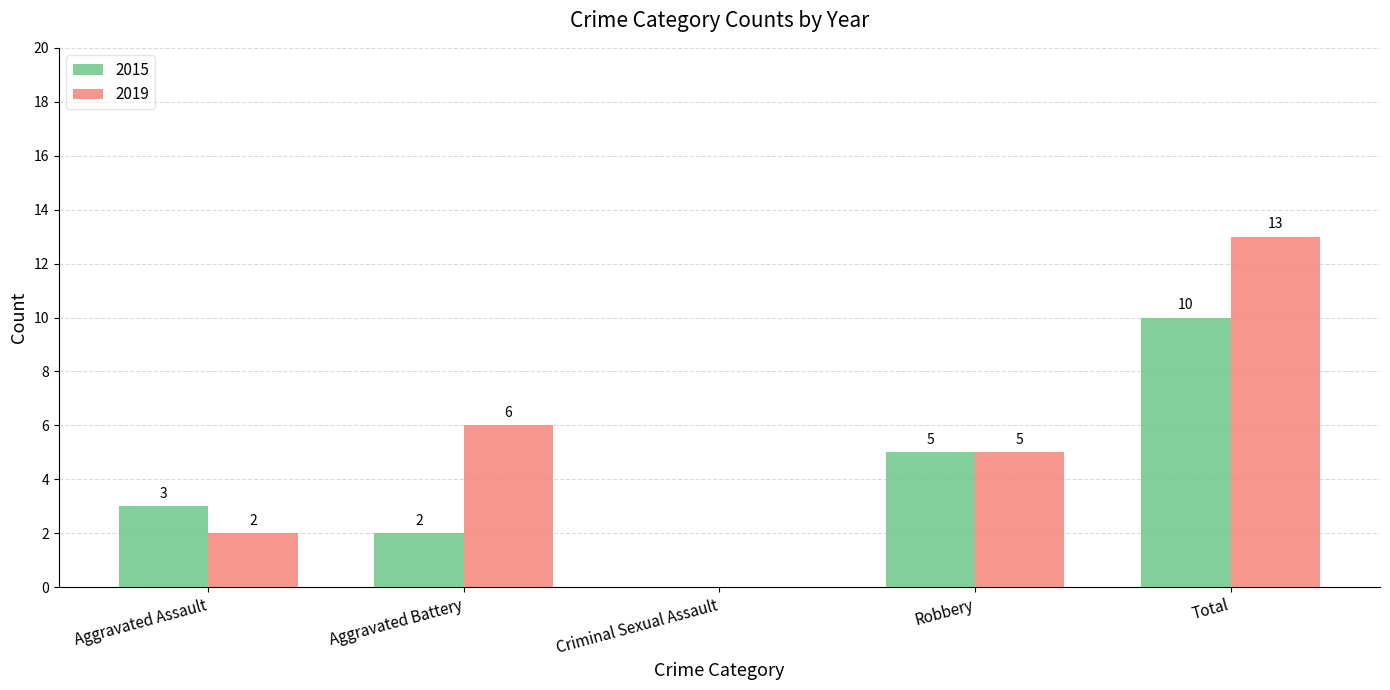

How many groups of bars are there?

5